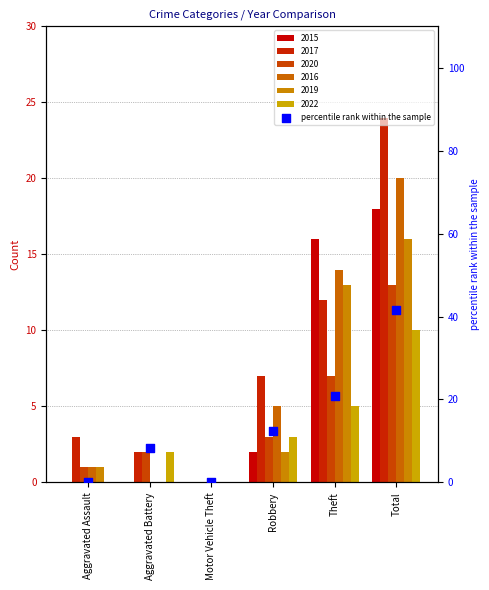

What is the change in value from Motor Vehicle Theft to Theft?

+20.8